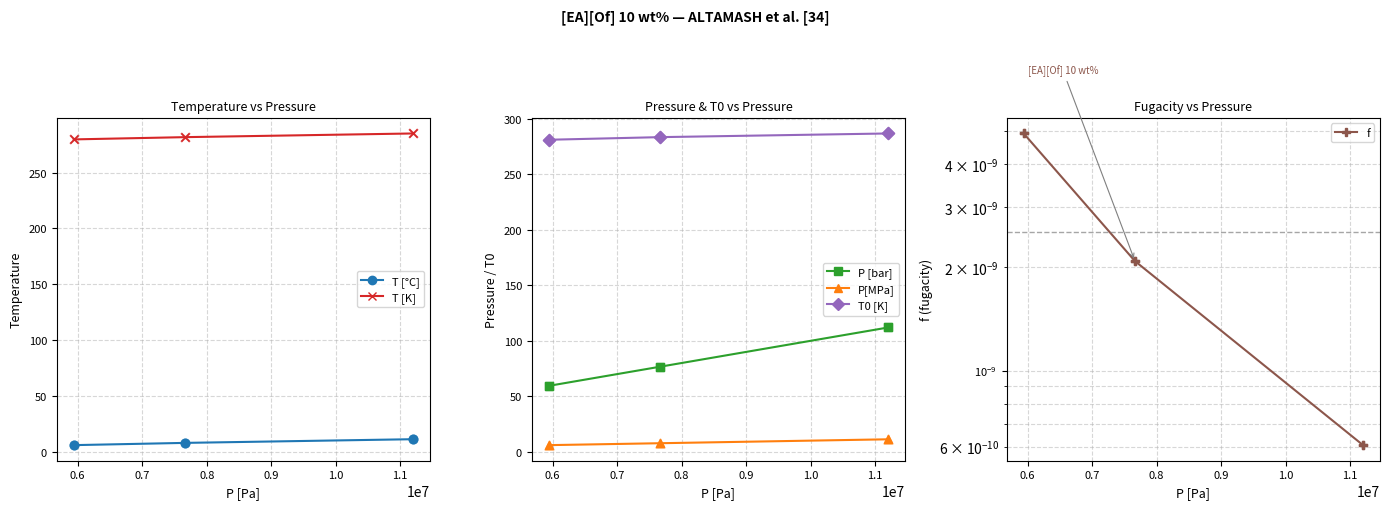

What is the highest value of the T [K] series?

284.9